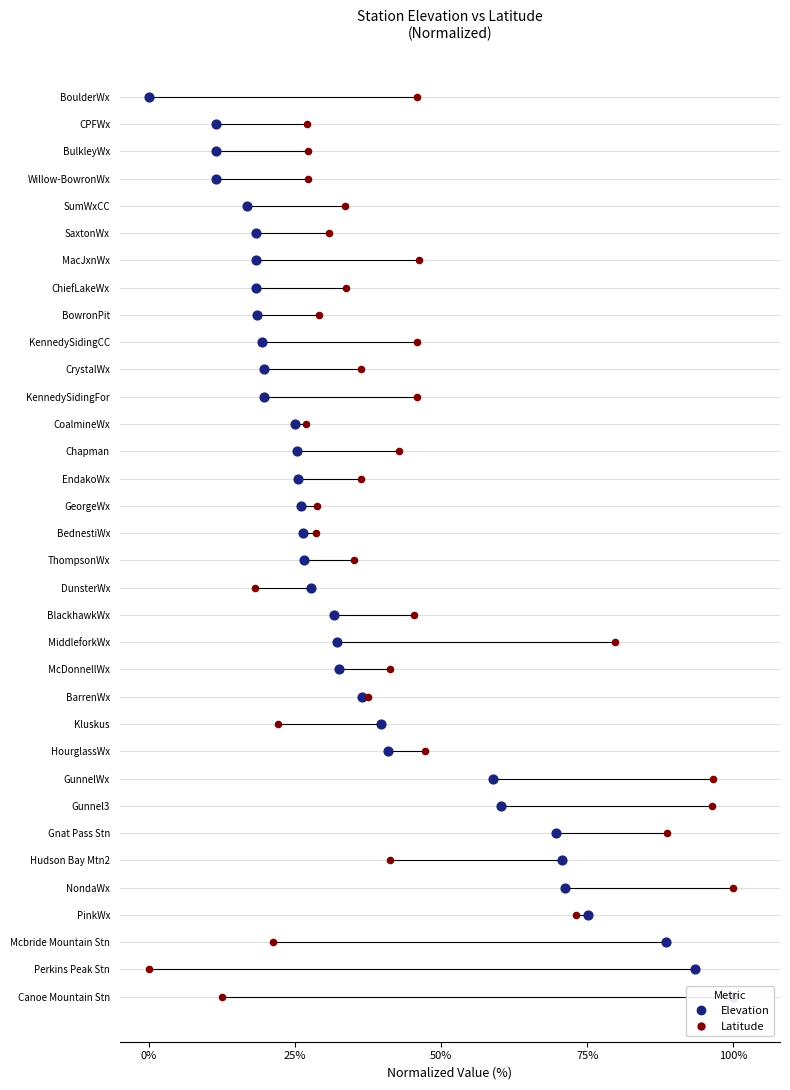

Is the value of Elevation at 100% greater than the value of Latitude at 26?

No